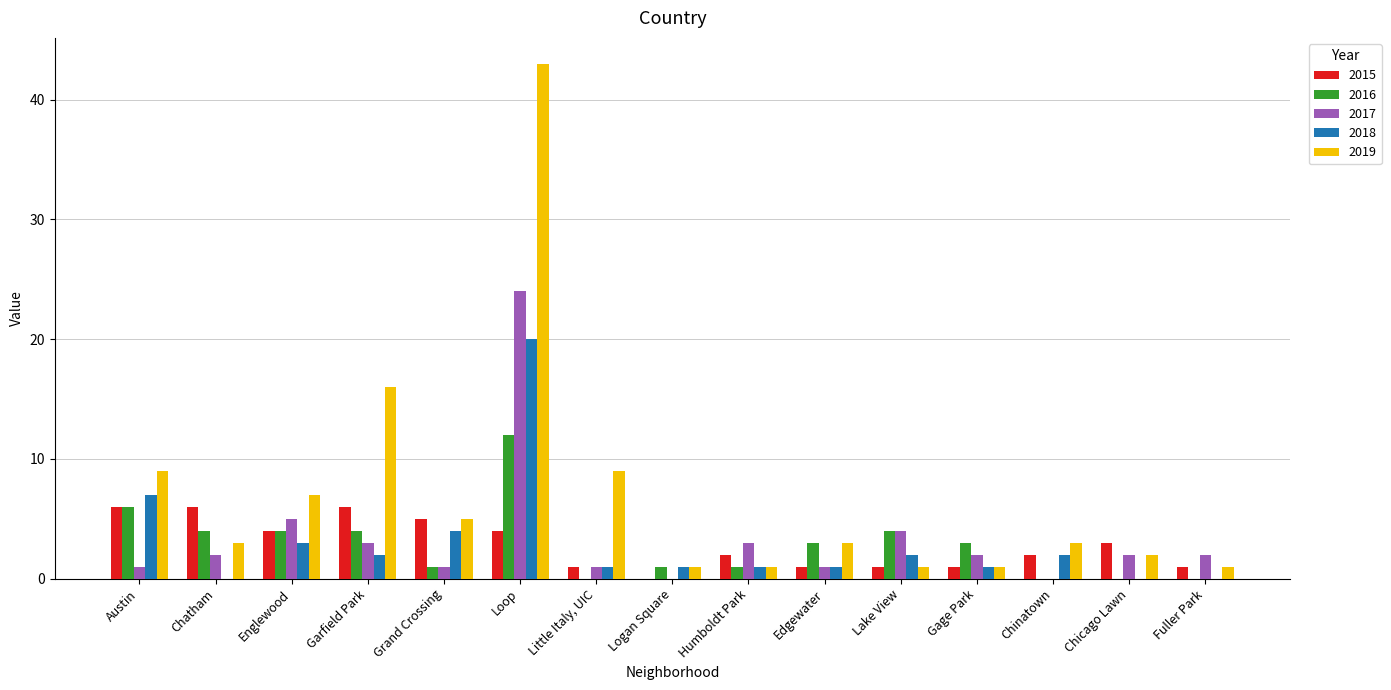

Is it true that 2019 equals 1 at Fuller Park?

True